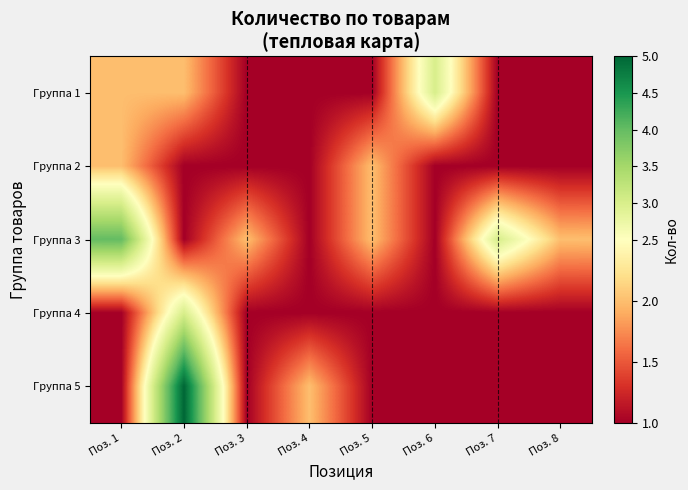

What is the spread (max minus min) of values at Поз. 4?

1